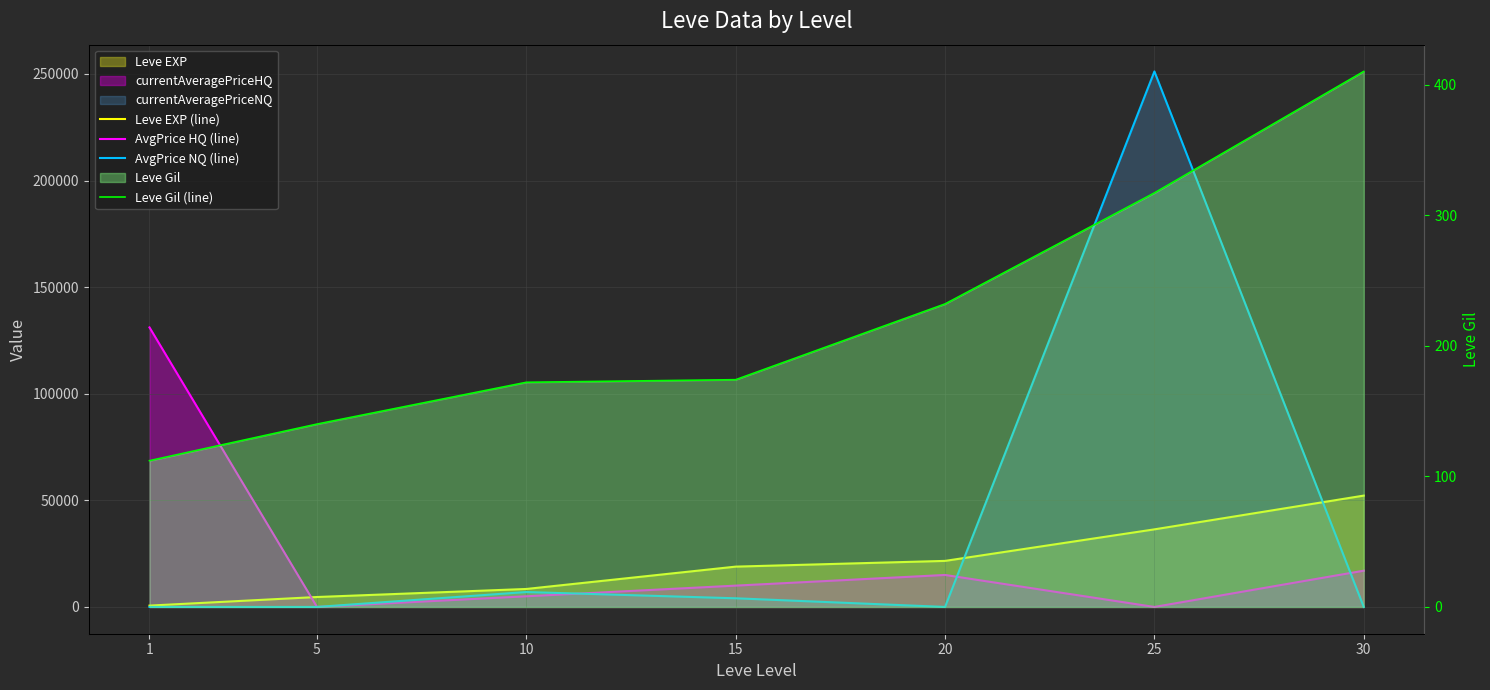

What is the sum of all Leve EXP (line) values?

142840